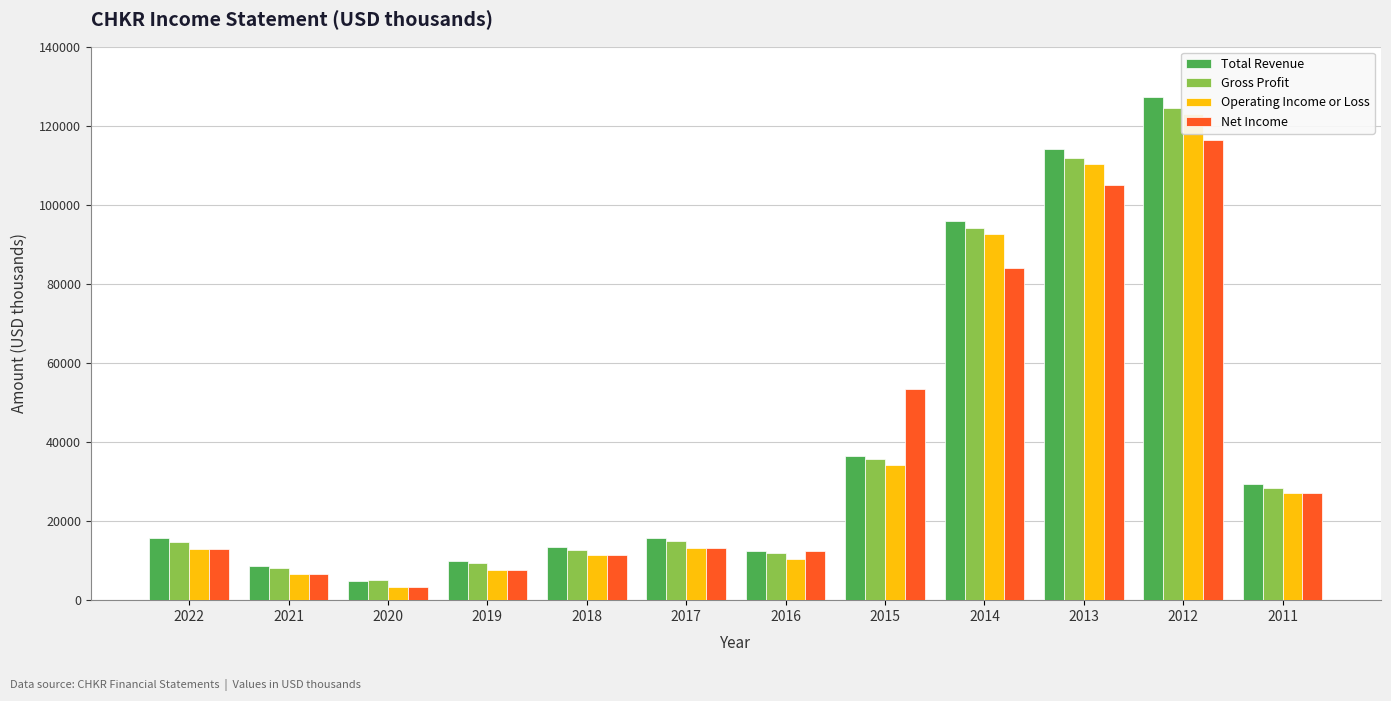

Which series has the largest total across all categories?

Total Revenue